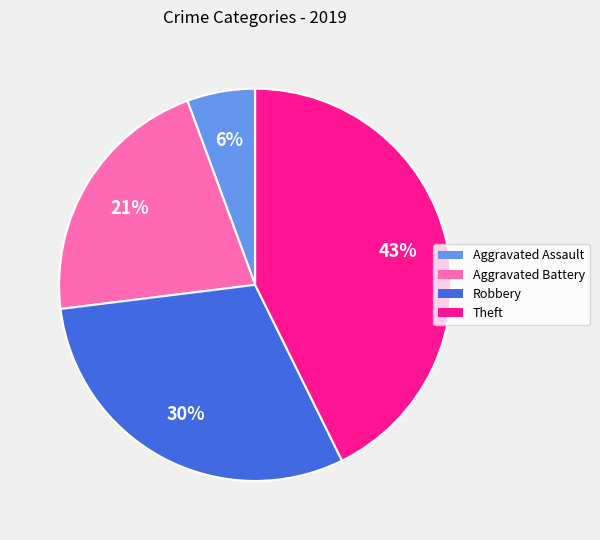

Combined, do Robbery and Aggravated Battery account for over 50%?

Yes